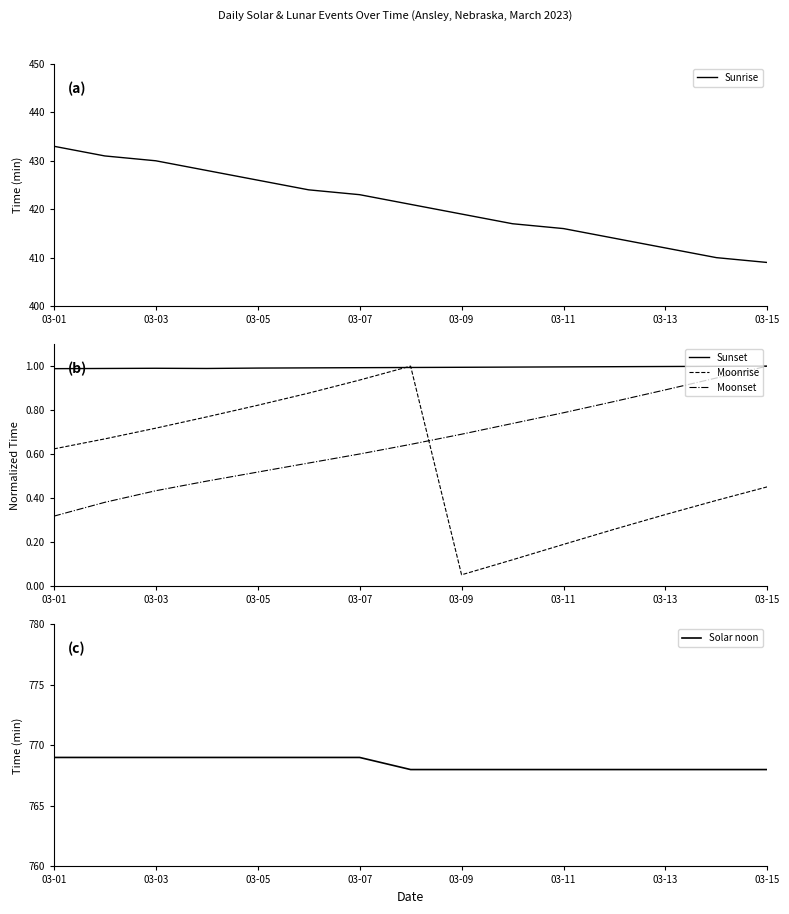

List the series in order of their peak value, lowest first.

Sunset, Moonrise, Moonset, Sunrise, Solar noon